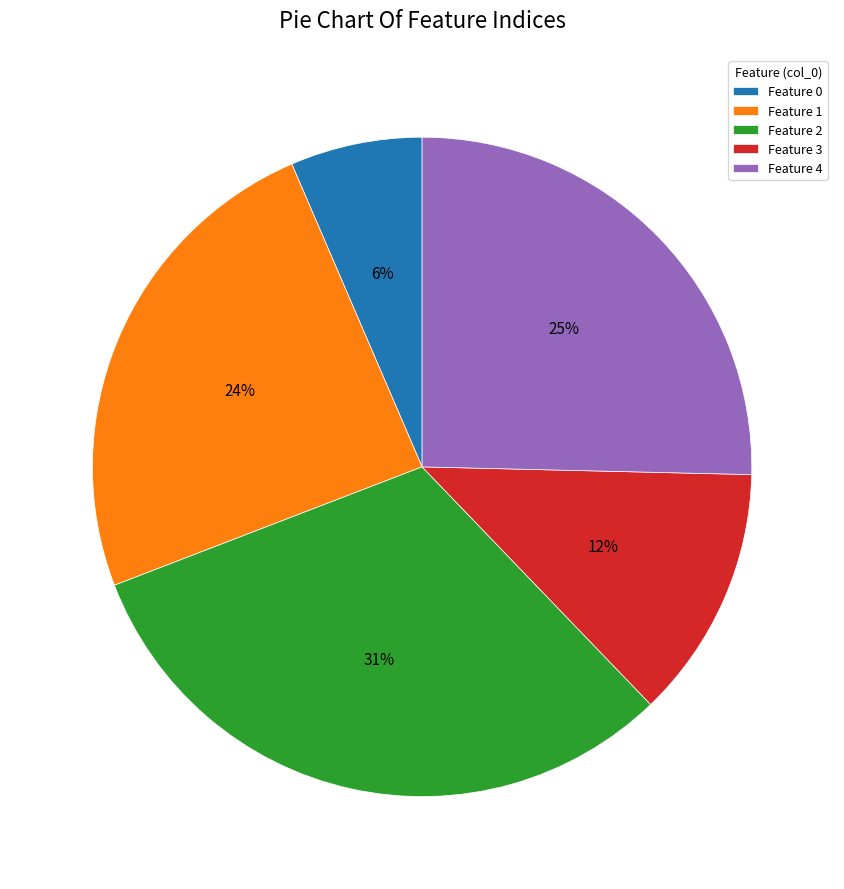

True or false: Feature 2 accounts for 20% of the total.

False